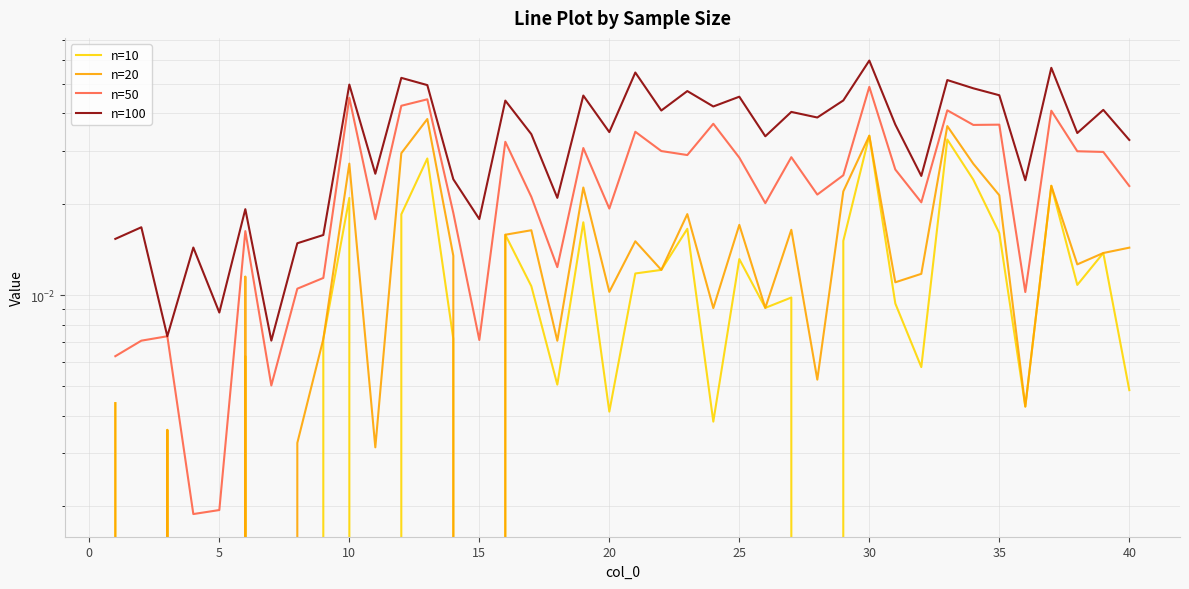

Between 25 and 39, which series saw the biggest shift?

n=100